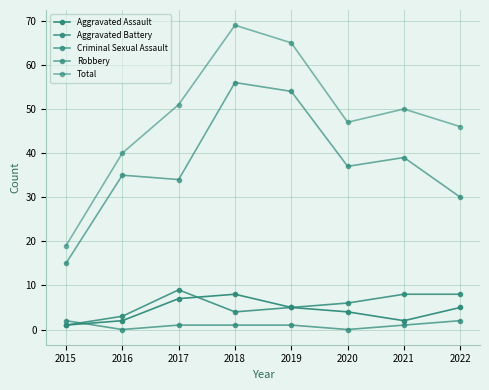

Reading left to right, extract all data points from this chart.

Aggravated Assault: 2015=1	2016=2	2017=7	2018=8	2019=5	2020=4	2021=2	2022=5
Aggravated Battery: 2015=1	2016=3	2017=9	2018=4	2019=5	2020=6	2021=8	2022=8
Criminal Sexual Assault: 2015=2	2016=0	2017=1	2018=1	2019=1	2020=0	2021=1	2022=2
Robbery: 2015=15	2016=35	2017=34	2018=56	2019=54	2020=37	2021=39	2022=30
Total: 2015=19	2016=40	2017=51	2018=69	2019=65	2020=47	2021=50	2022=46